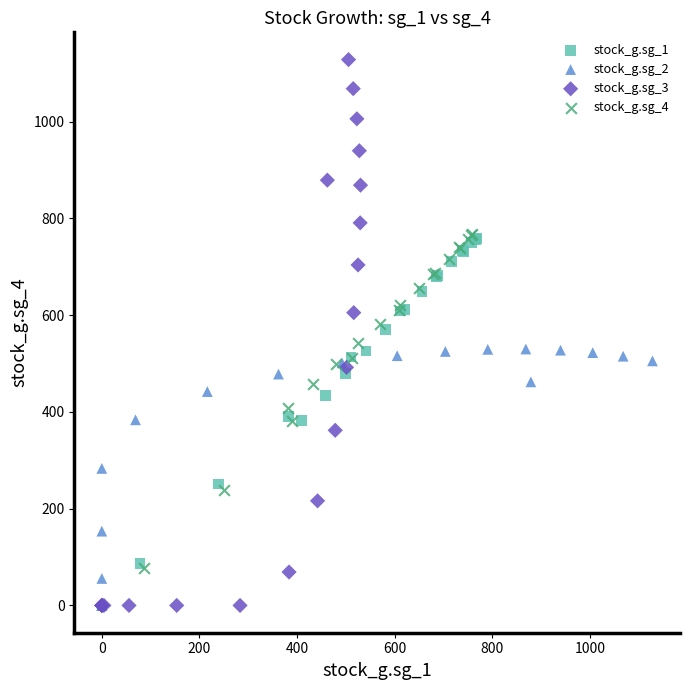

Which series has the largest Y range (max minus min)?

stock_g.sg_3